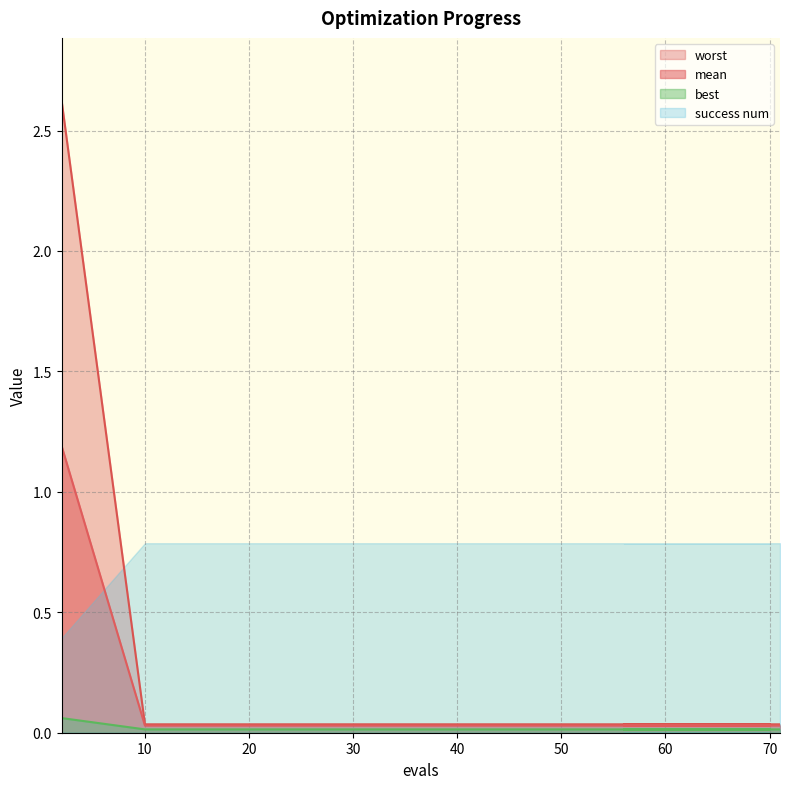

What is the sum of the worst values at 49 and 70?

0.1